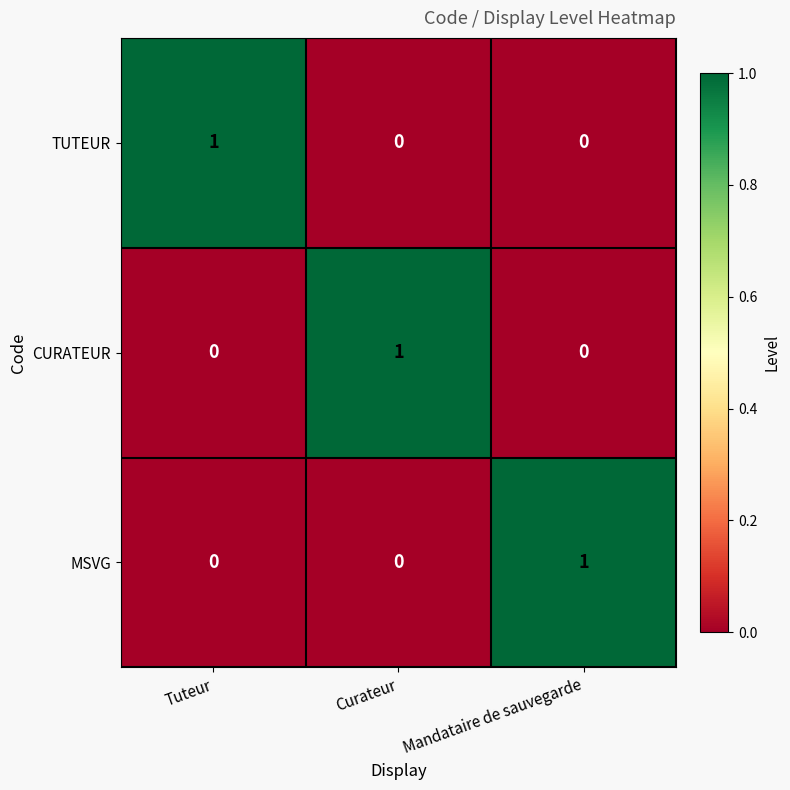

How many values in the MSVG series exceed 0?

1